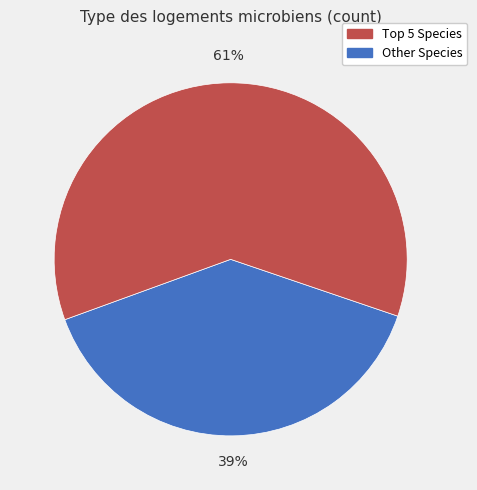

To the nearest percent, what is the average slice percentage?

50%